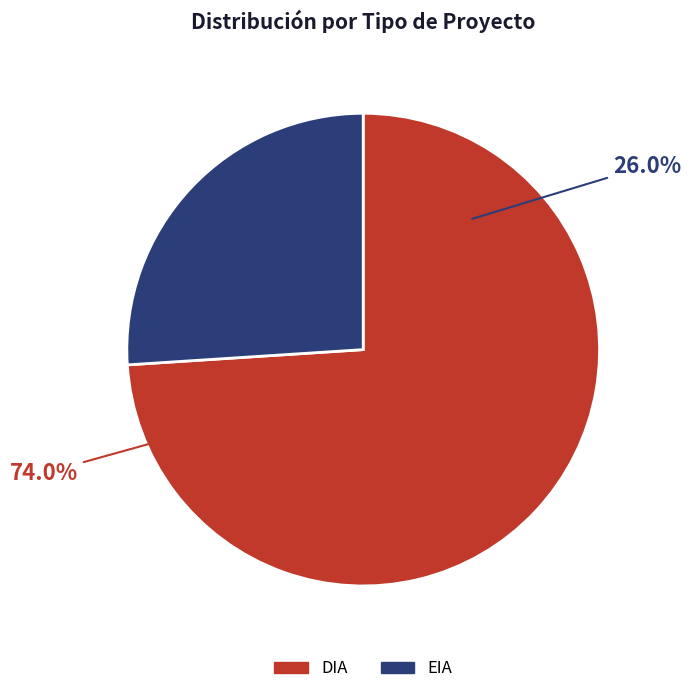

What percentage is NOT represented by EIA?

74.0%